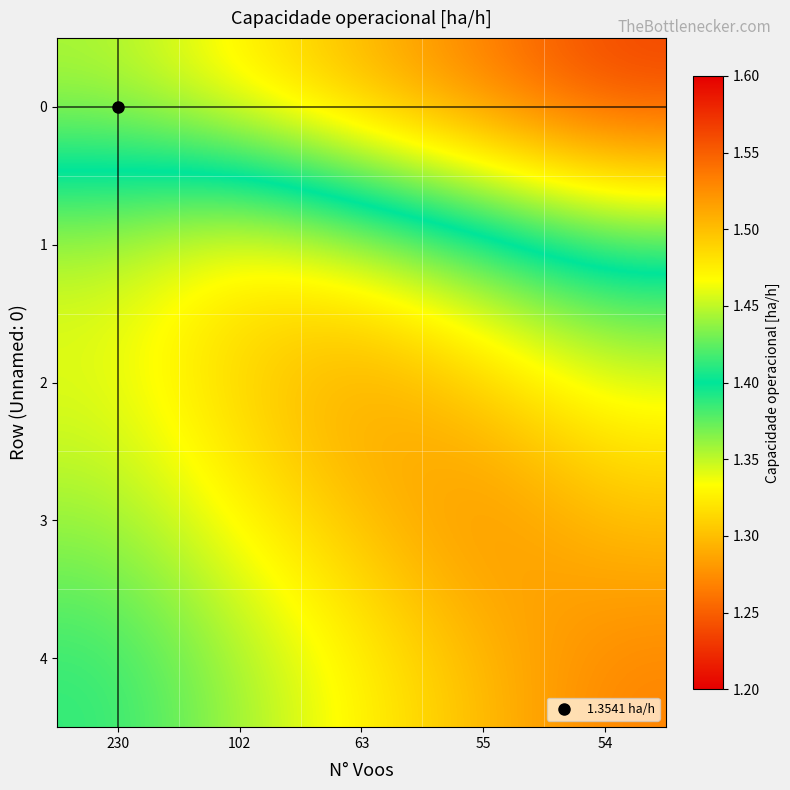

Reading right to left, list all the values displayed in this chart.

0: 54=1.2	55=1.3	63=1.3	102=1.3	230=1.4
1: 54=1.4	55=1.4	63=1.4	102=1.5	230=1.4
2: 54=1.5	55=1.5	63=1.5	102=1.5	230=1.5
3: 54=1.5	55=1.5	63=1.5	102=1.5	230=1.4
4: 54=1.5	55=1.5	63=1.5	102=1.4	230=1.4